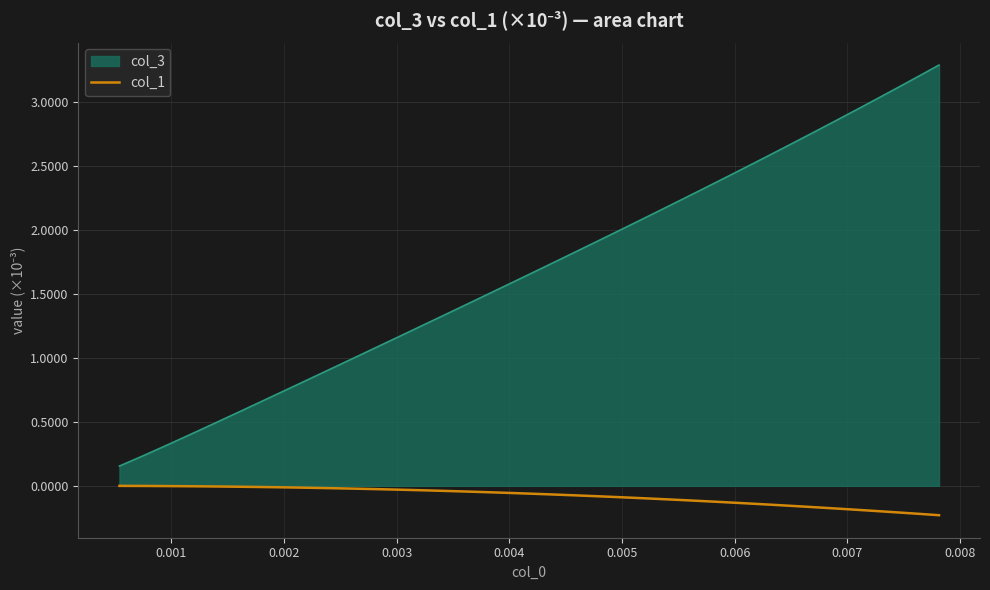

Does the chart have visible grid lines?

Yes